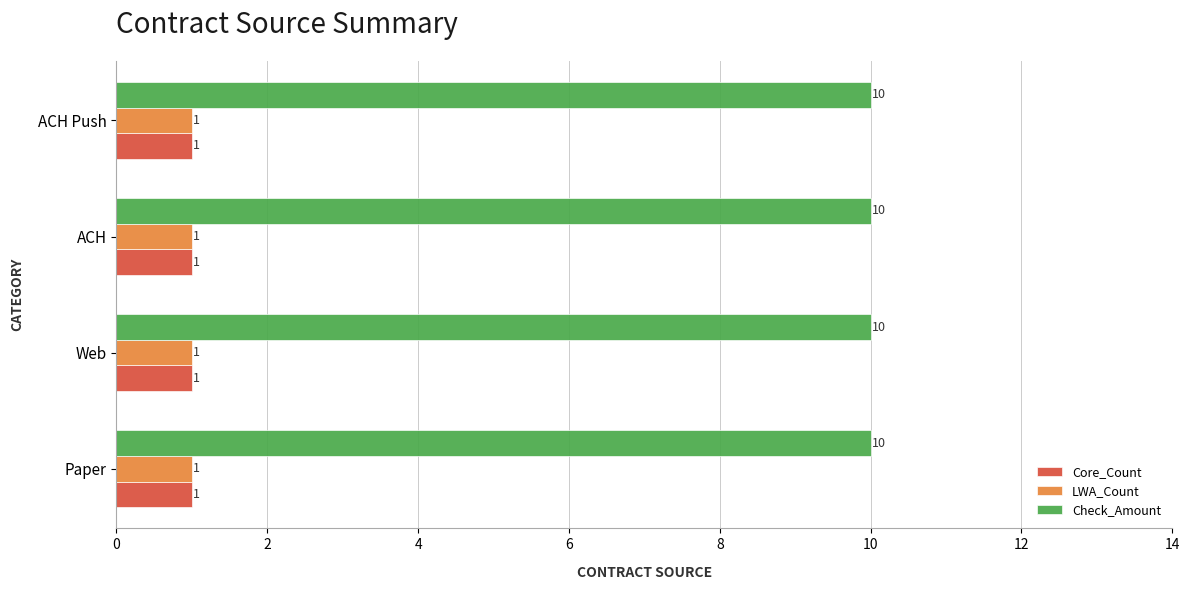

What is the average value of the Check_Amount series?

10